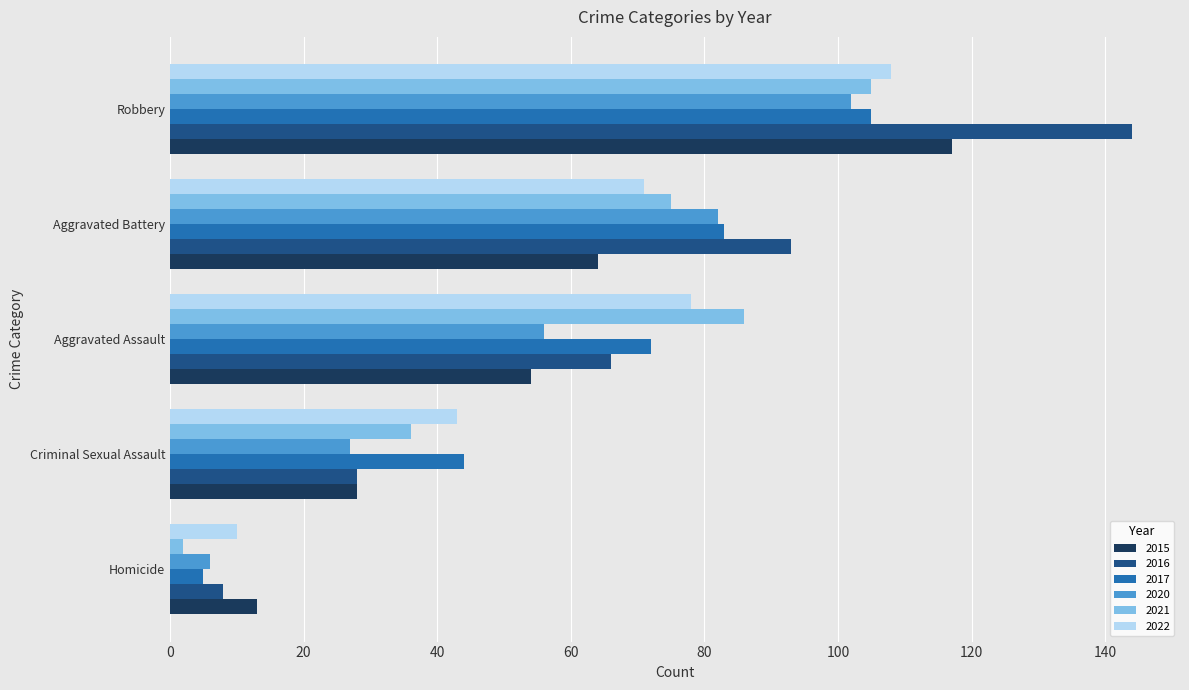

At which label does 2015 reach its minimum?

Homicide